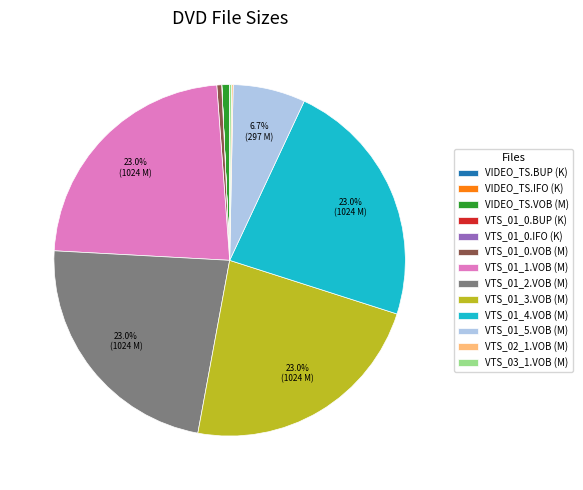

Is the sum of VTS_01_3.VOB (M) and VTS_01_5.VOB (M) greater than half?

No